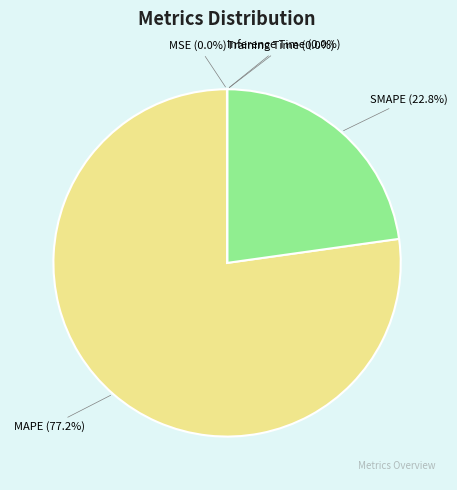

What percentage is the SMAPE slice, to the nearest percent?

23%